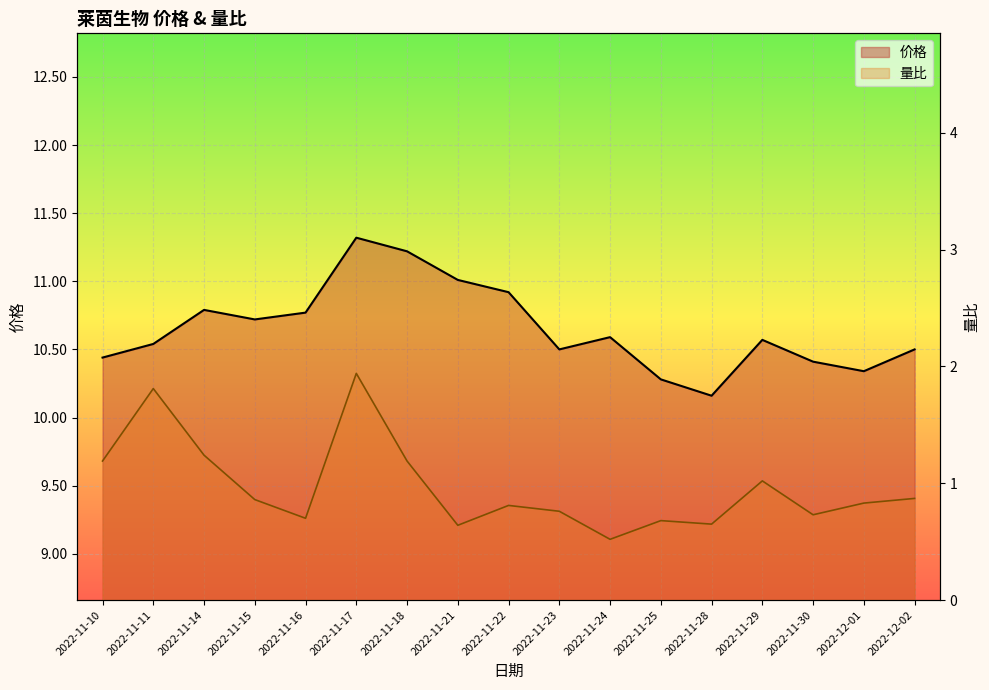

What is the difference between the 价格 values at 2022-11-17 and 2022-11-10?

0.9